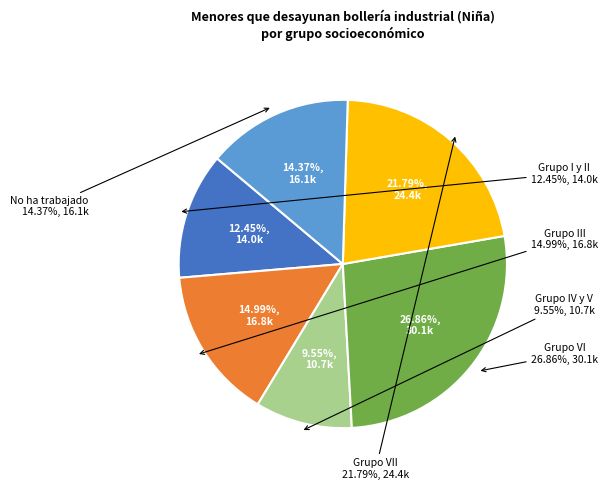

What is the change in value from Grupo I y II to No ha trabajado?

+2146